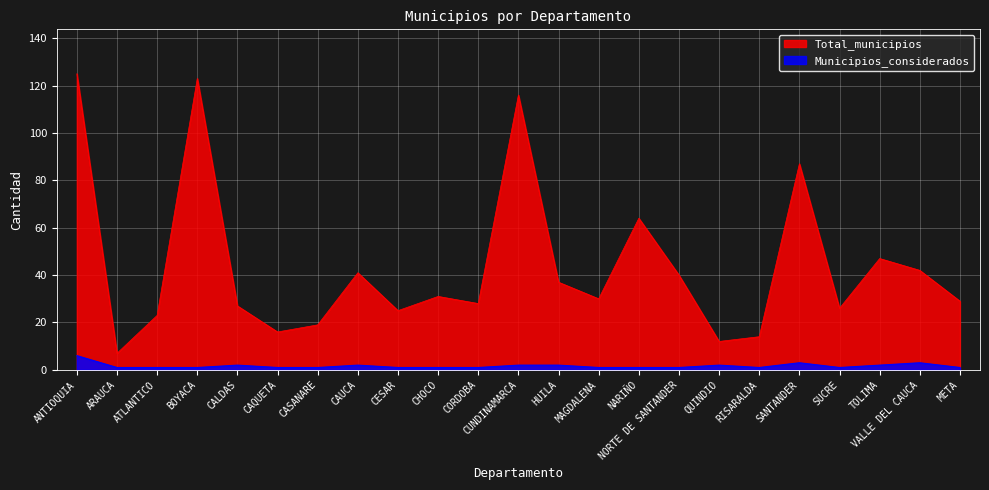

What is the average value of the Total_municipios series?

44